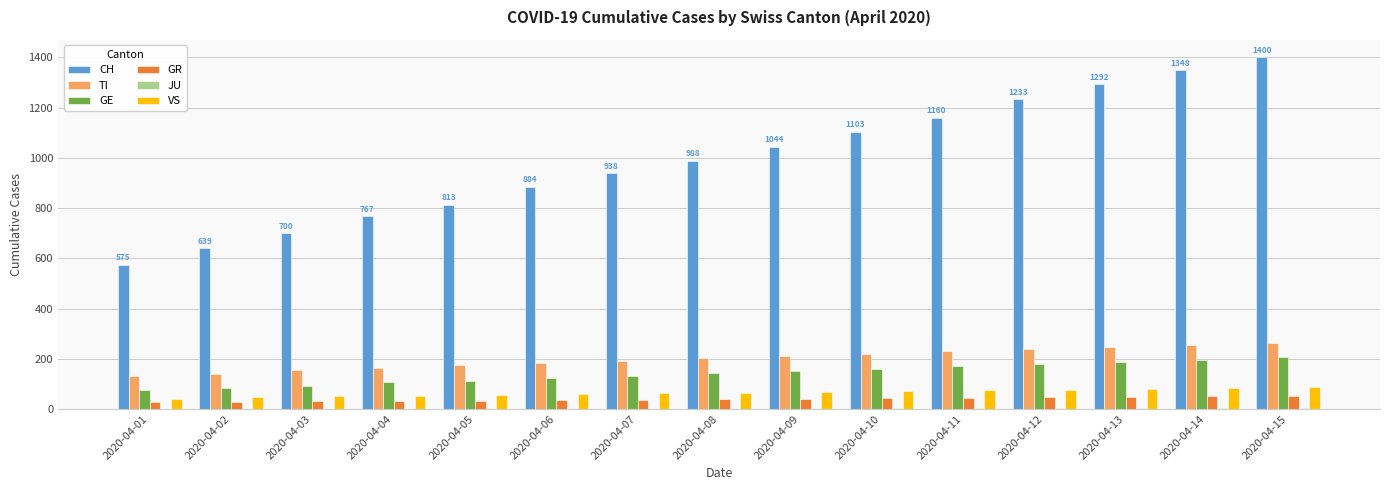

Is it true that CH equals 809 at 2020-04-01?

False